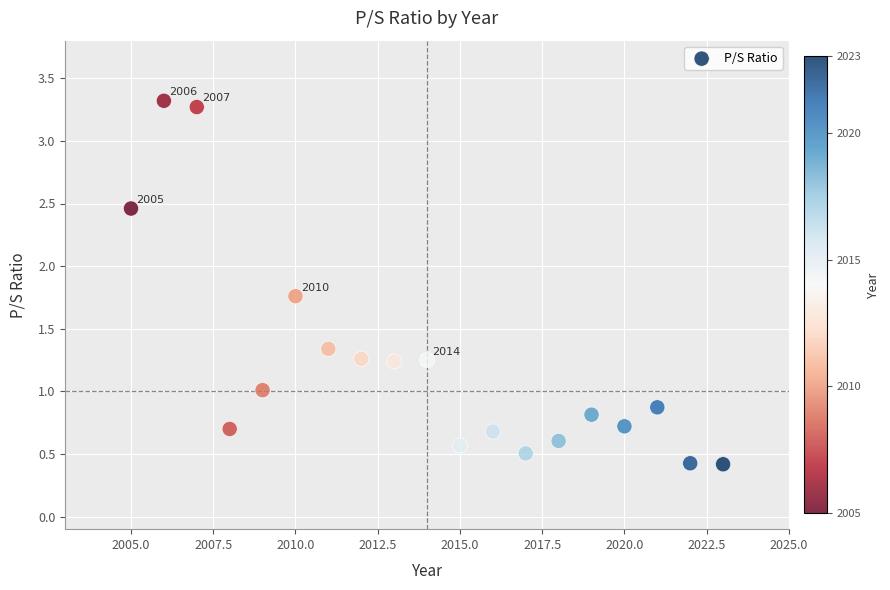

What is the range of X values (max minus min)?

18.0